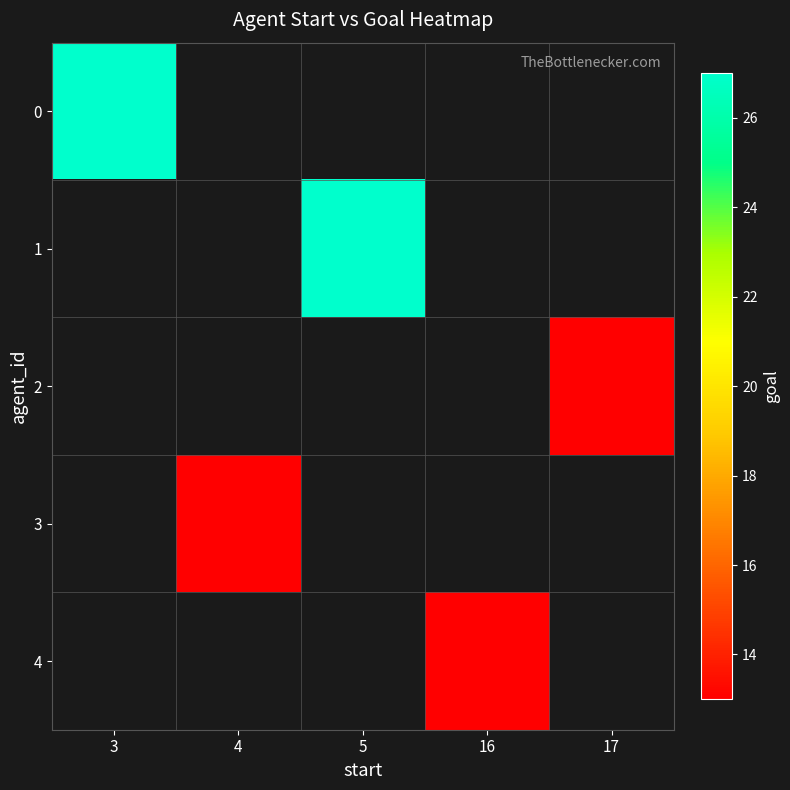

Is it true that 0 equals 43.3 at 3?

False